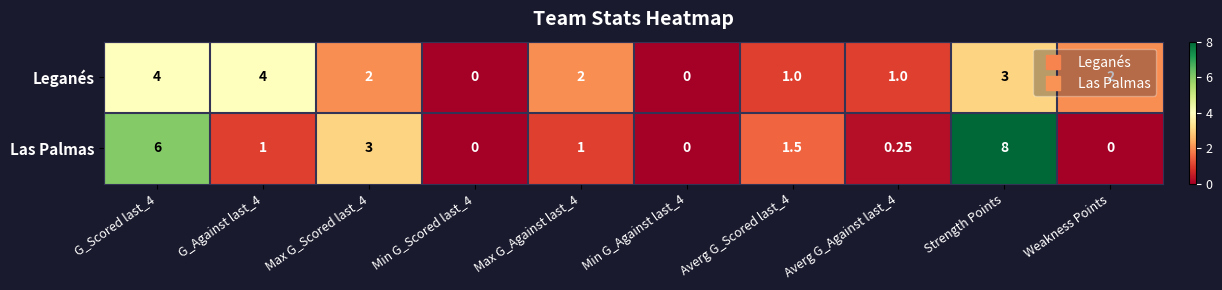

At which label does Las Palmas reach its peak?

Strength Points